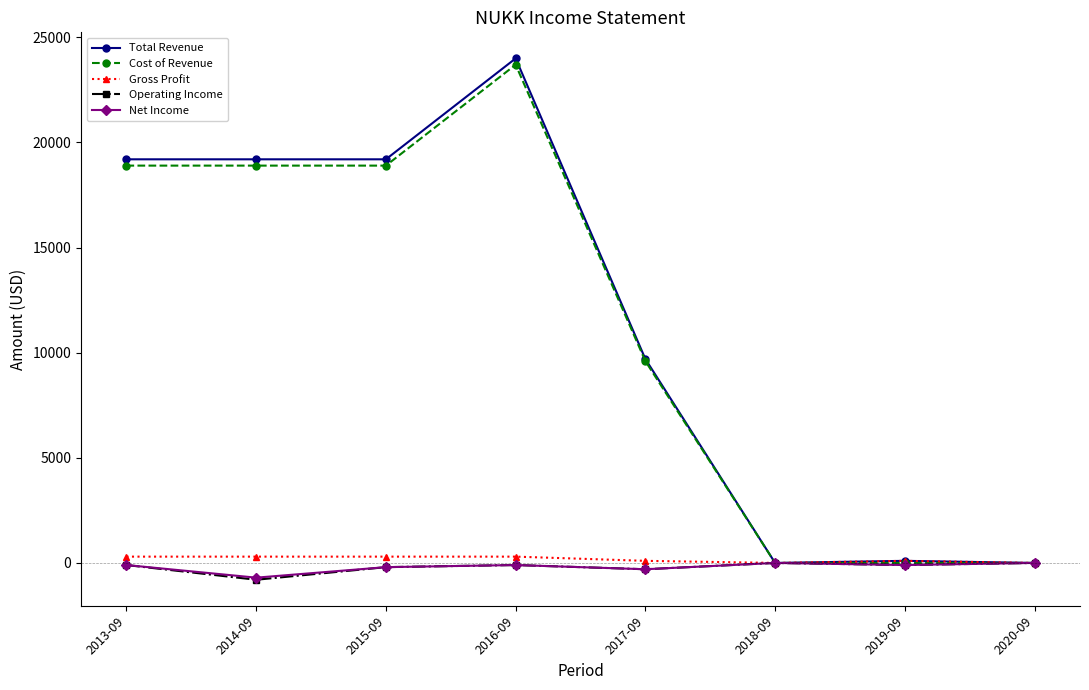

The value of Operating Income at 2018-09 is 0. True or false?

True